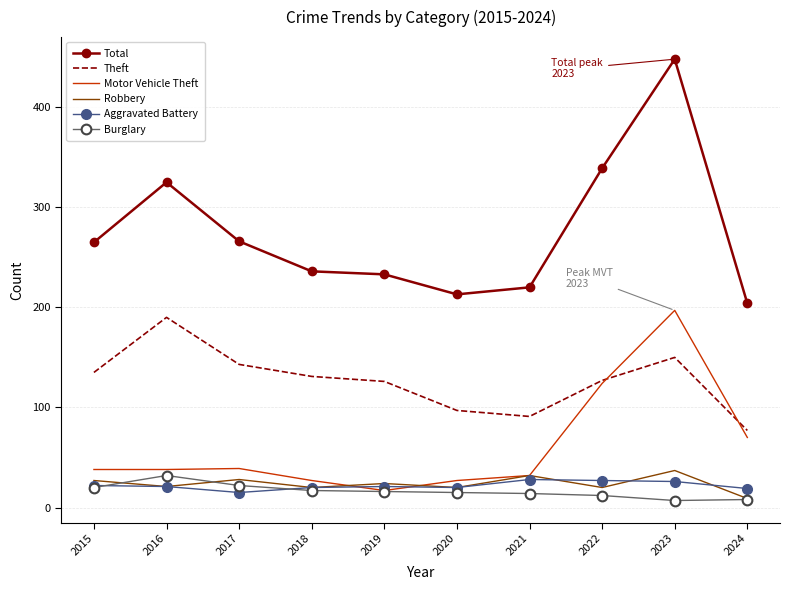

What is the difference between the highest and lowest values at 2018?

219